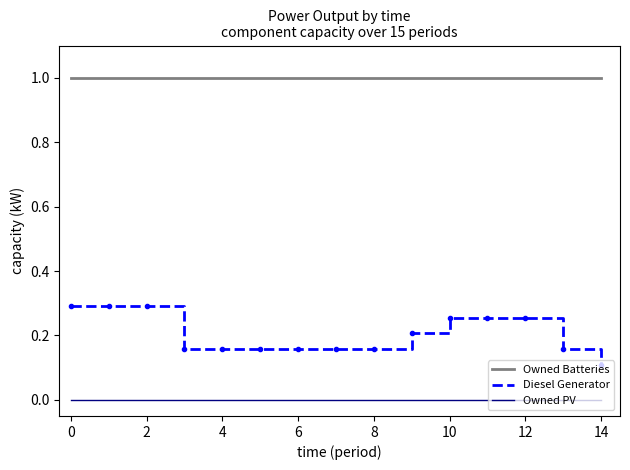

Rank the series by their maximum value, from lowest to highest.

Owned PV, Diesel Generator, Owned Batteries